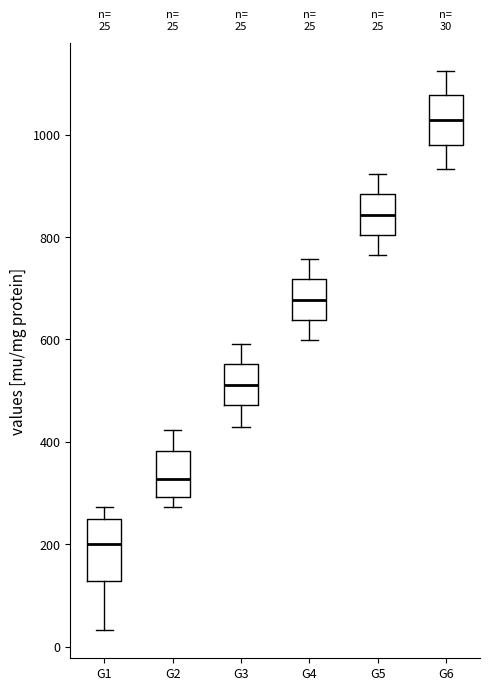

Which box is the tallest, from its lower edge to its upper edge?

G1